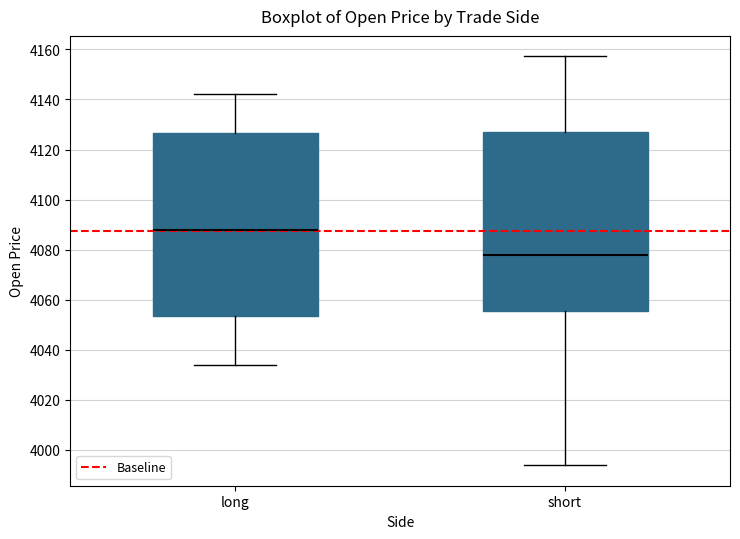

Which box has the highest median line?

long